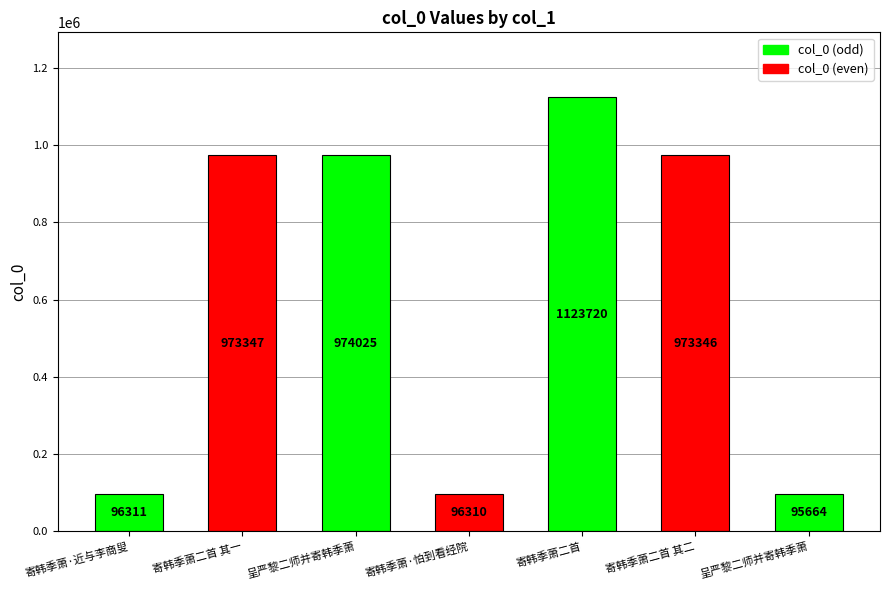

Which category has the highest value across all series?

寄韩季萧二首